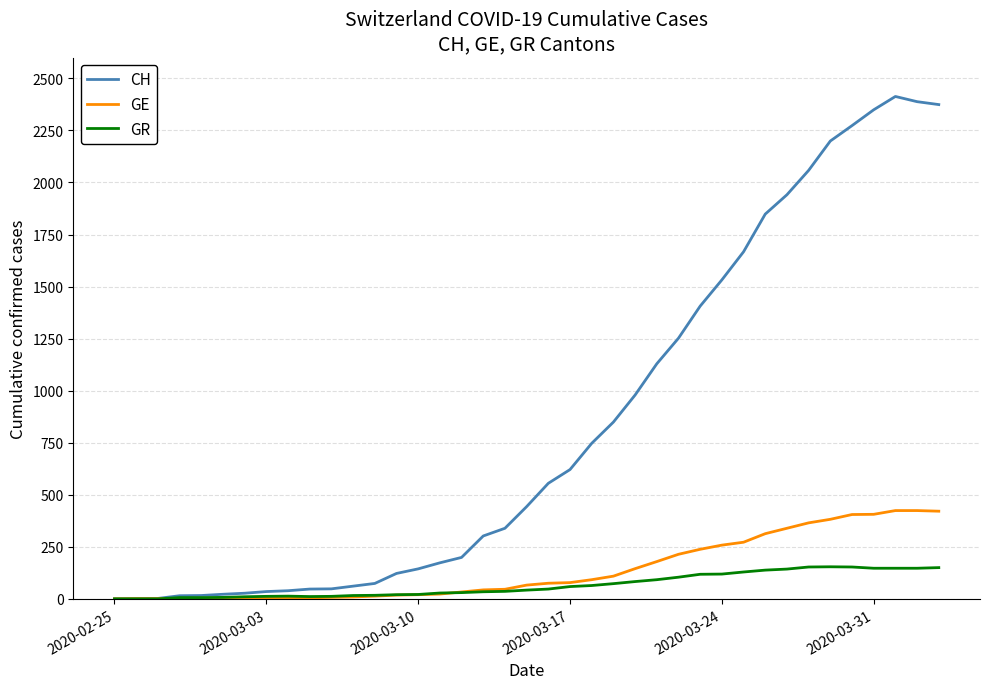

Which series has the largest range (max minus min)?

CH